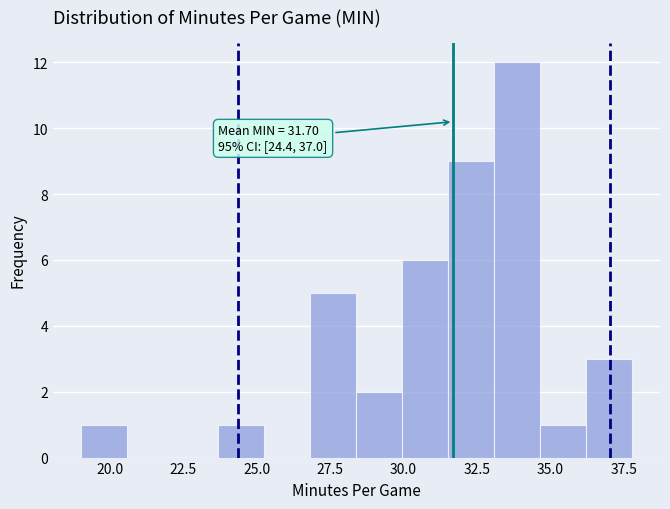

Read against the x-axis, roughly where is the centre of the tallest bar?

34.0